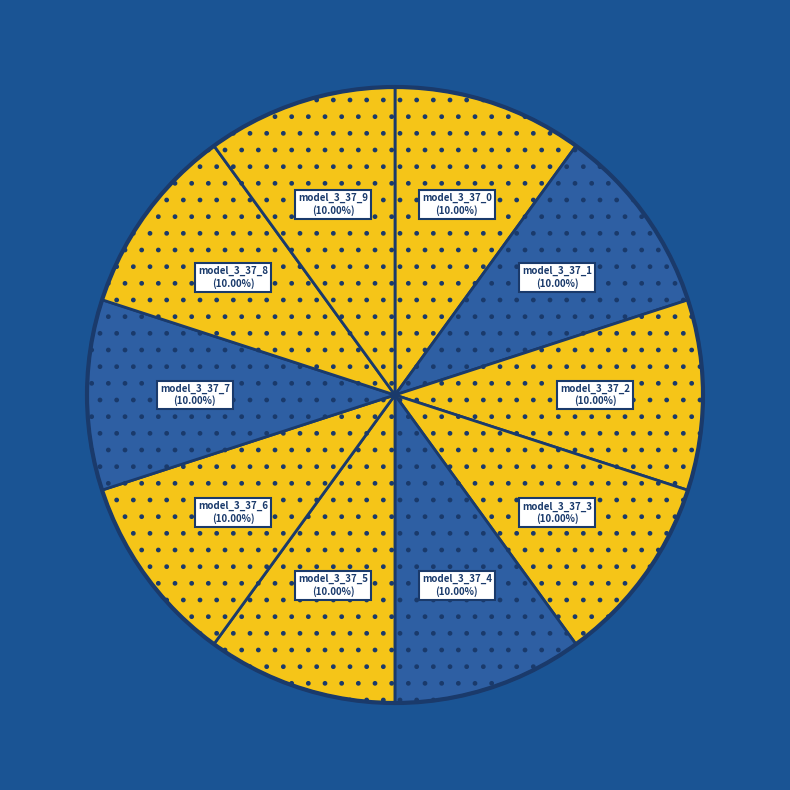

To the nearest percent, what is the average slice percentage?

10%